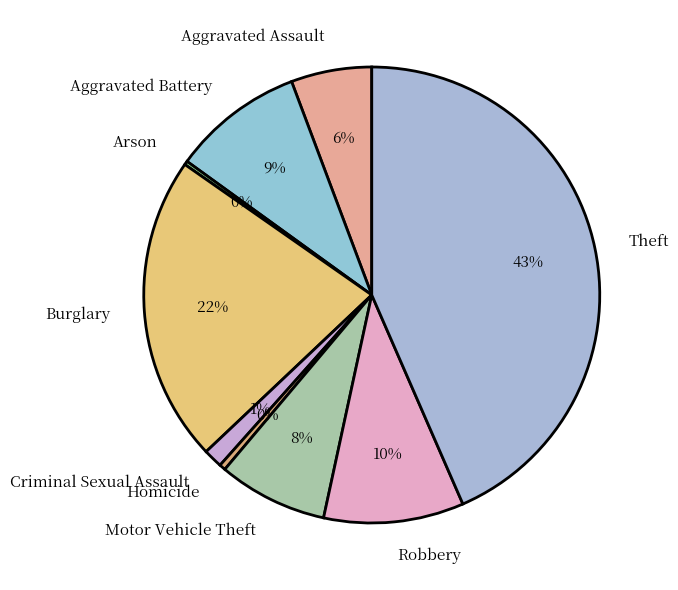

To the nearest percent, what portion does Theft represent?

43%